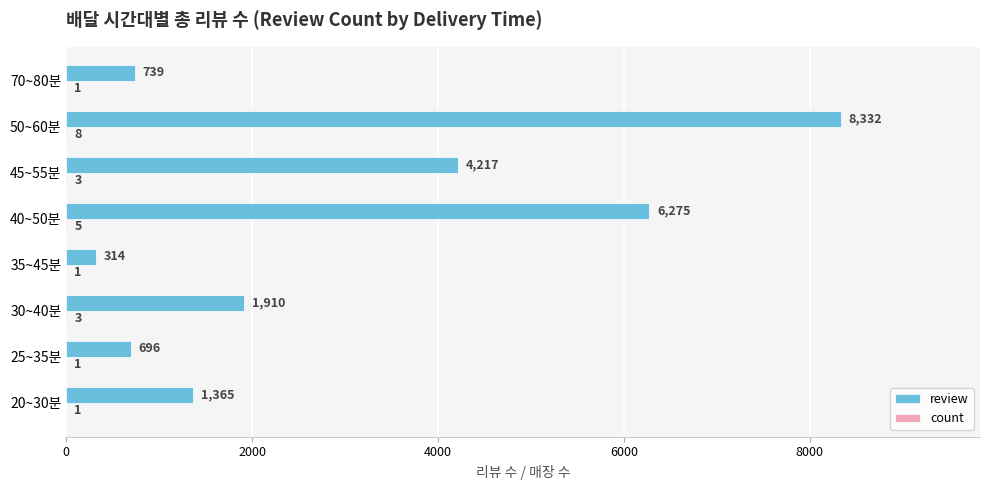

Which series changed the most between 20~30분 and 25~35분?

review